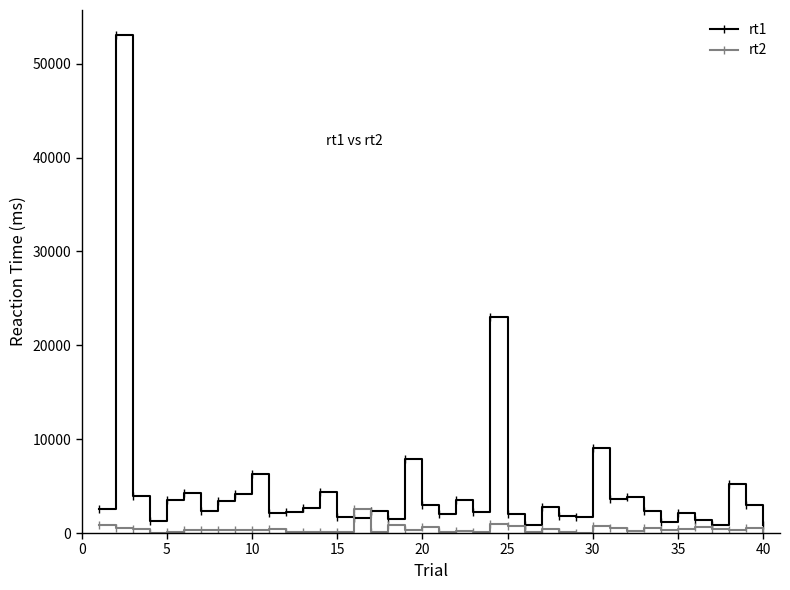

Rank the series by their average value, from lowest to highest.

rt2, rt1